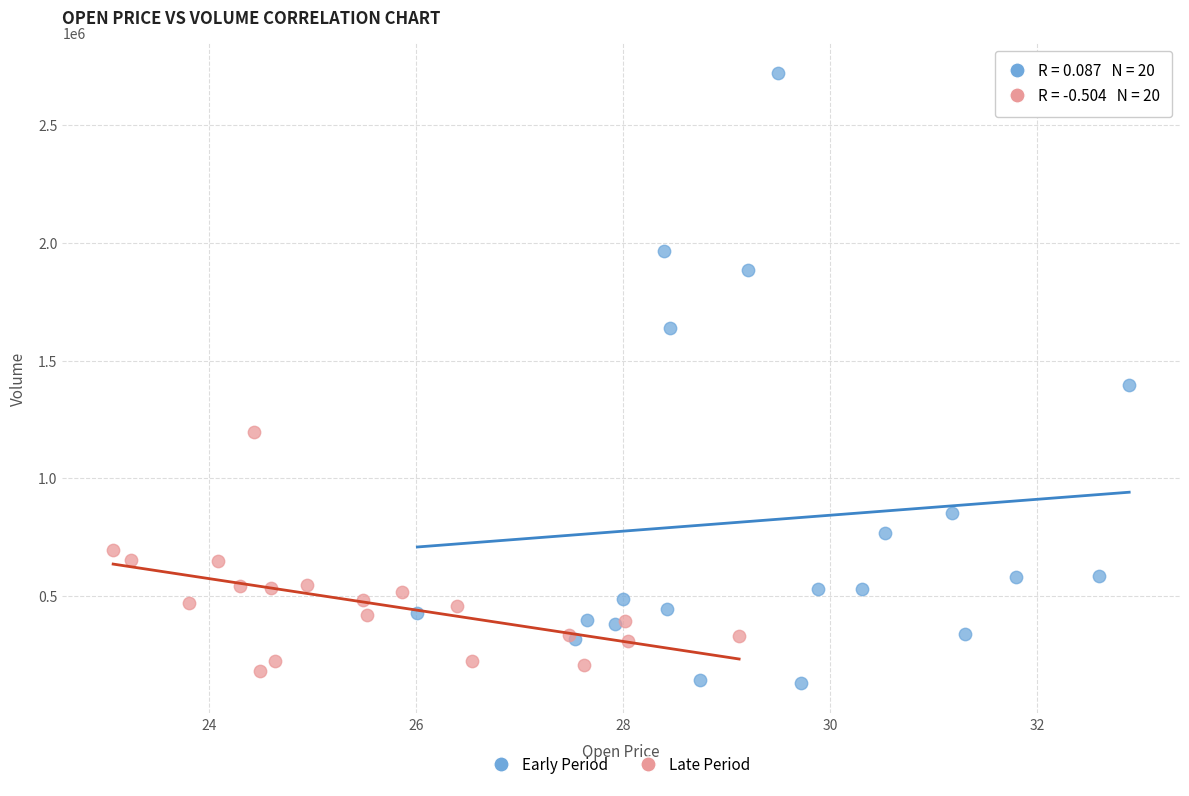

Which series contains the highest Y value?

Early Period